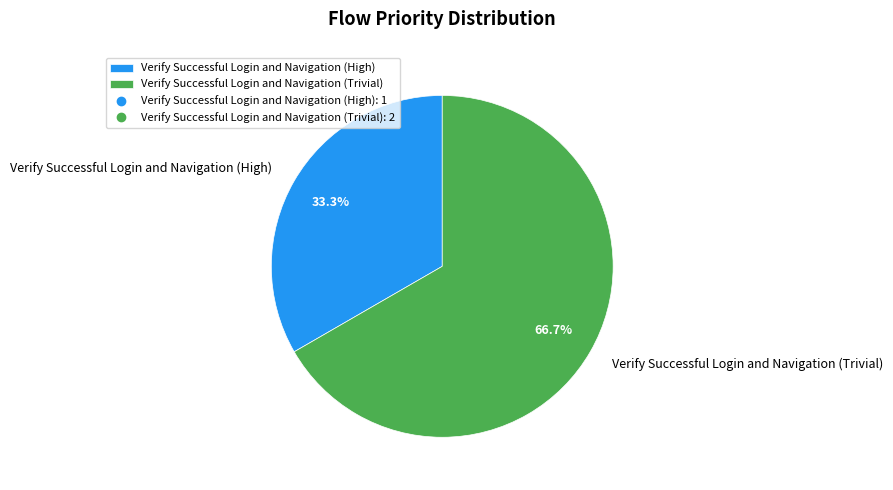

To the nearest percent, what is the average slice percentage?

50%